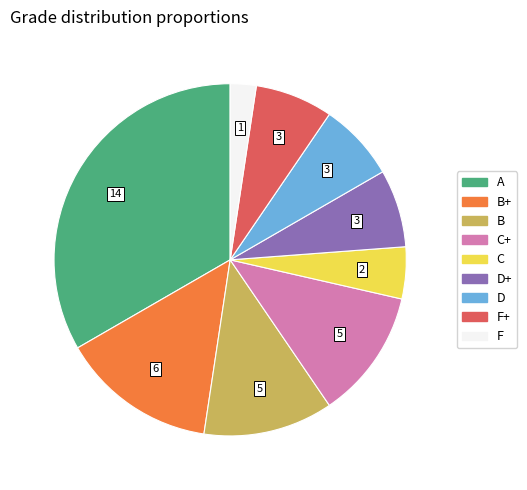

Which slice is the smallest?

F